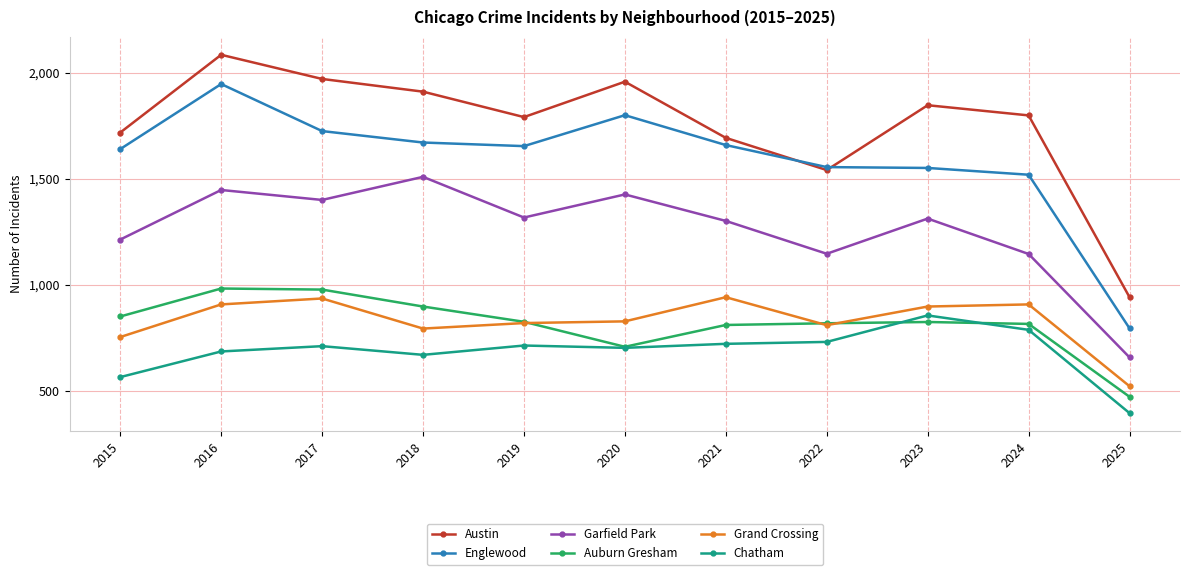

Where does the Garfield Park series first go above 1313?

2016